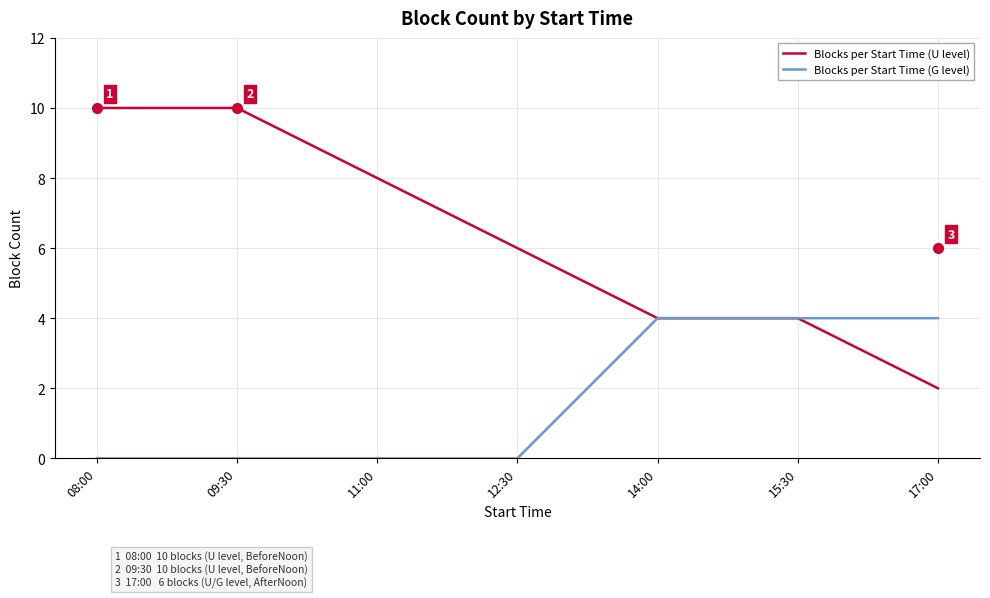

What position from the right is 15:30?

2